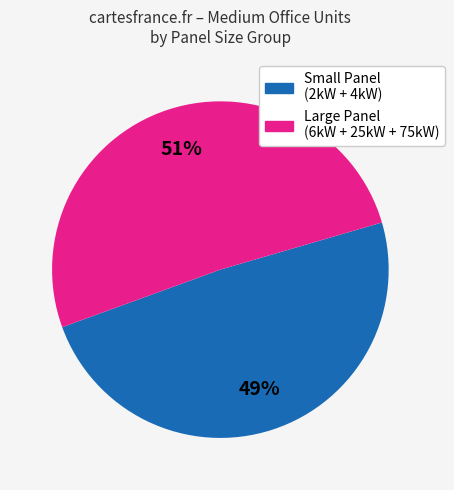

To the nearest percent, what is the difference between the largest and smallest slice percentages?

2%